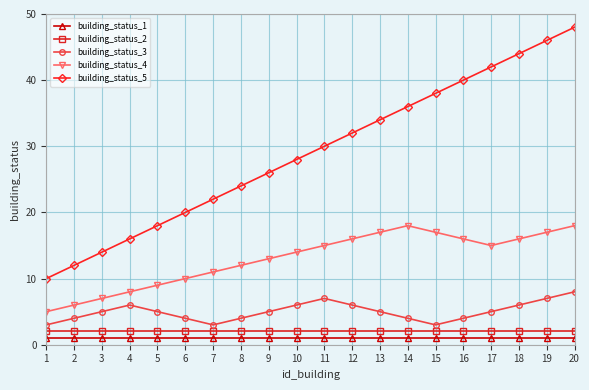

Rank the series at 3 from lowest to highest value.

building_status_1, building_status_2, building_status_3, building_status_4, building_status_5